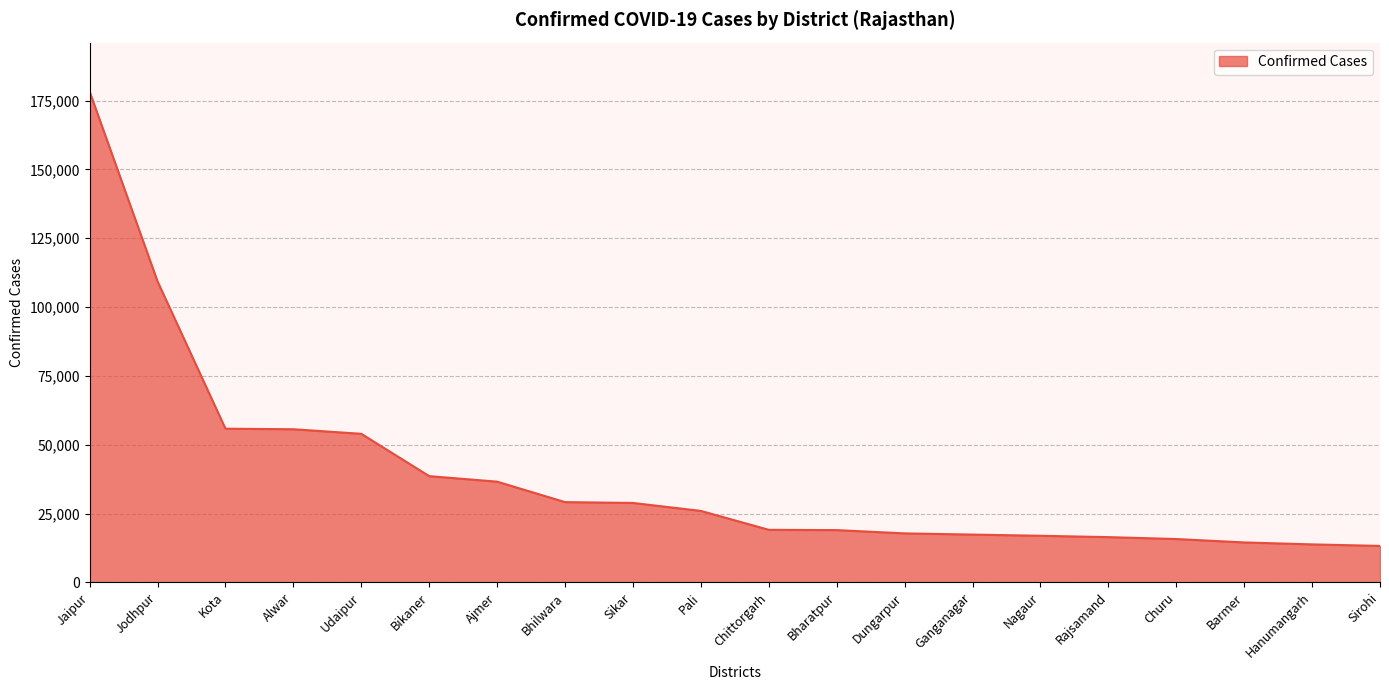

What is the greatest value displayed?

178257